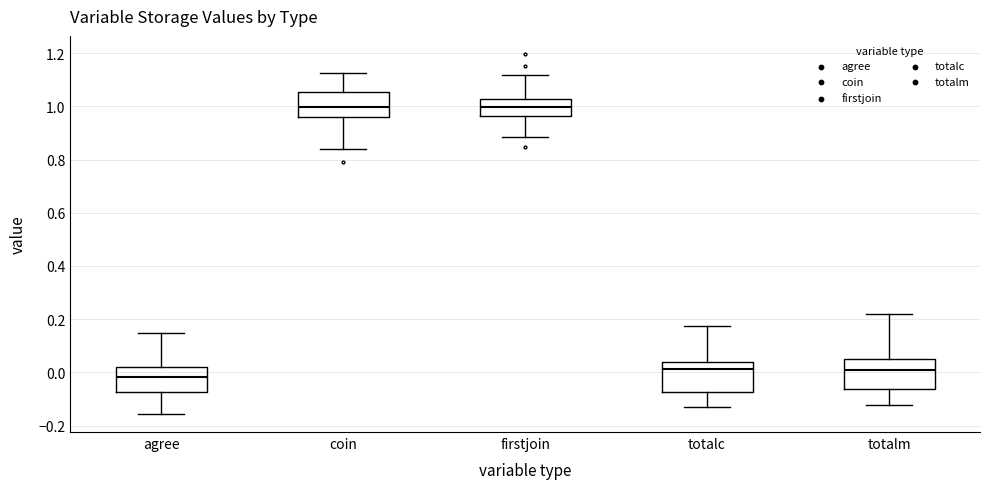

Reading left to right, read every box against the y-axis: the position of its median line, the range the box covers, and the ends of its whiskers. The values are not printed on the chart, so give them approximately, as read against the axis.

agree: median -0.02, box -0.08 to 0.02, whiskers -0.16 to 0.14
coin: median 1.00, box 0.96 to 1.06, whiskers 0.84 to 1.12
firstjoin: median 1.00, box 0.96 to 1.02, whiskers 0.88 to 1.12
totalc: median 0.02, box -0.08 to 0.04, whiskers -0.12 to 0.18
totalm: median 0.00, box -0.06 to 0.06, whiskers -0.12 to 0.22